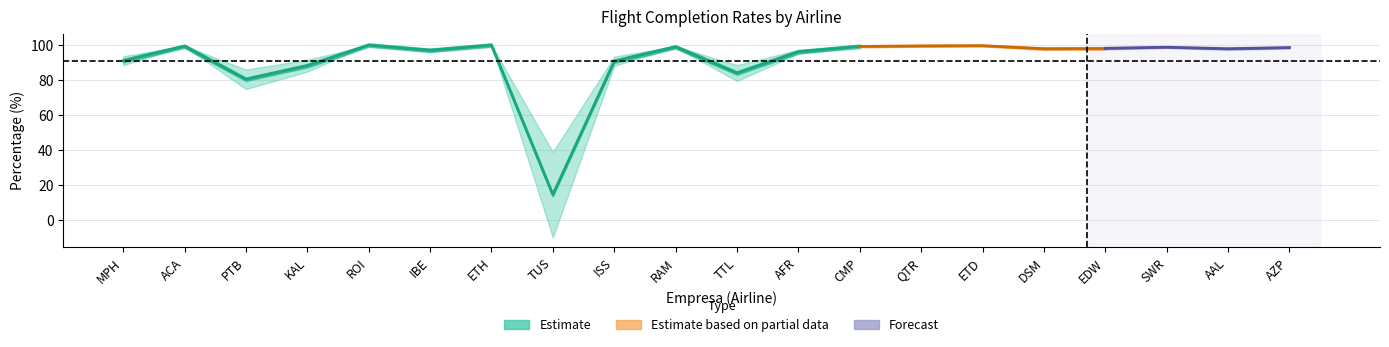

What is the label of the 12th point from the left?

AFR